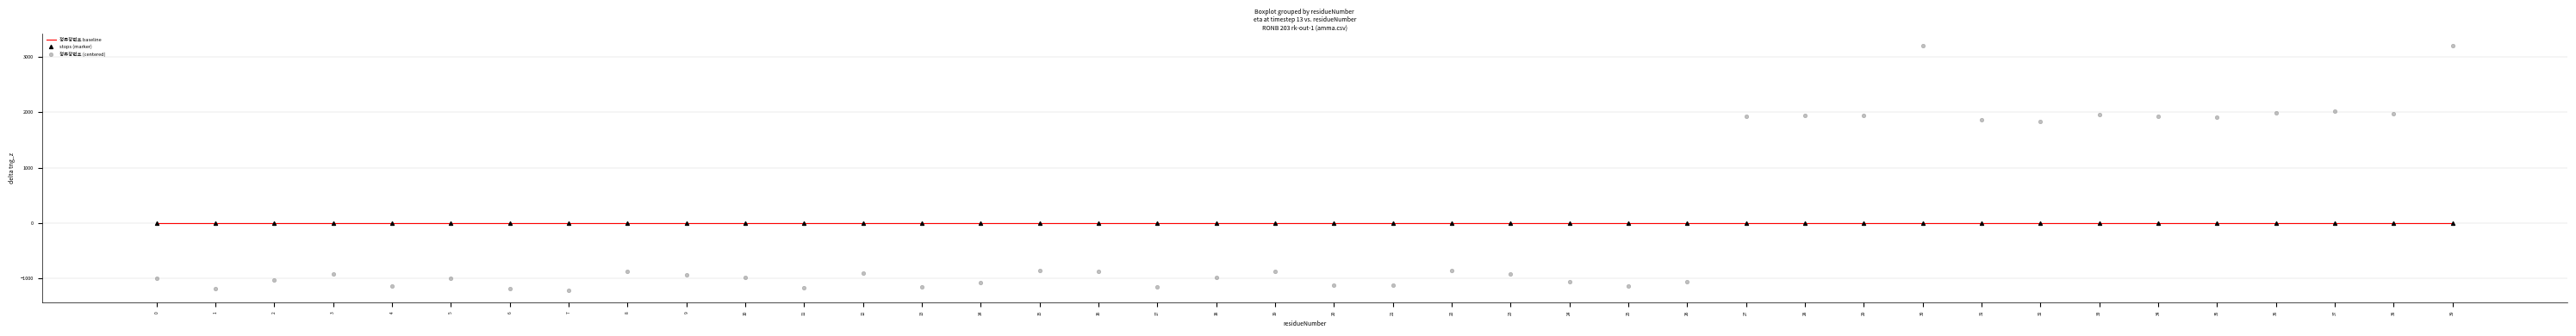

Is the value of stops (marker) at 10 greater than the value of 정류장번호 (centered) at 18?

Yes